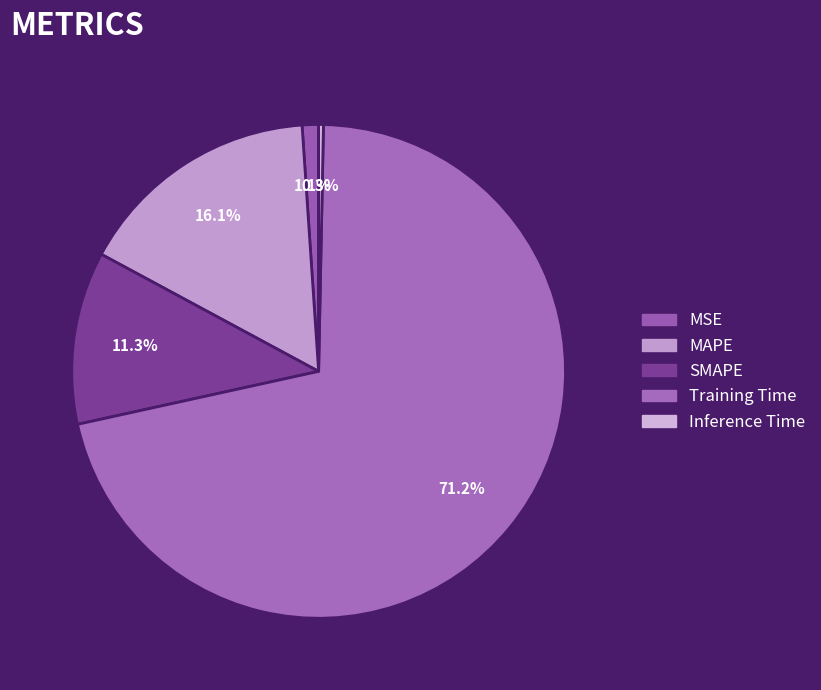

Count the number of slices in the pie.

5